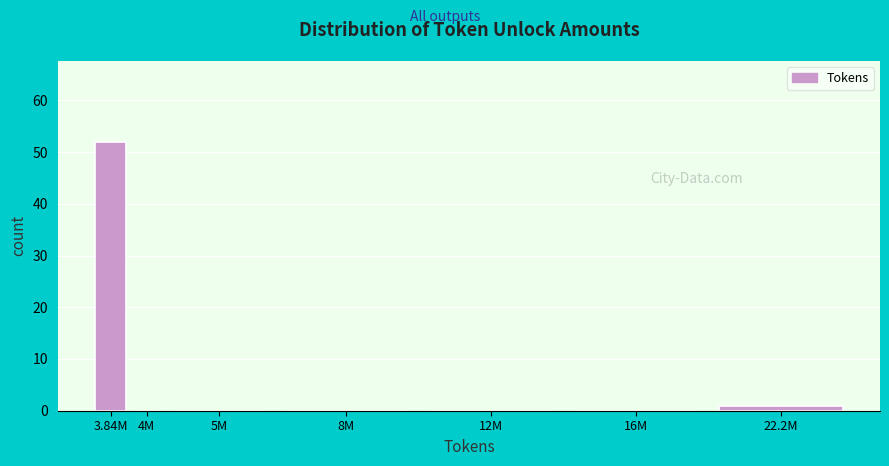

Reading left to right, extract all data points from this chart.

3.84M=52	4M=0	5M=0	8M=0	12M=0	16M=0	22.2M=1